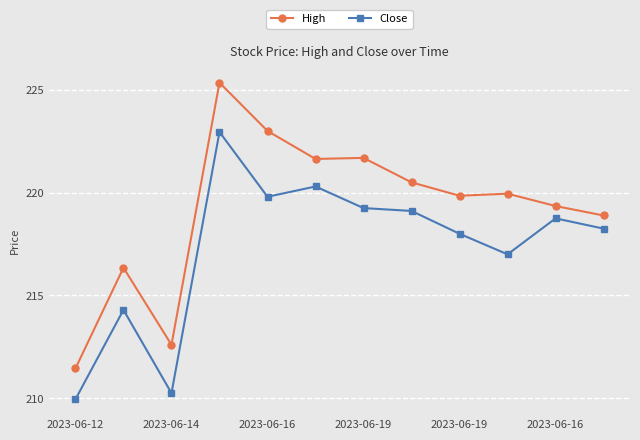

True or false: High and Close intersect in this chart.

False